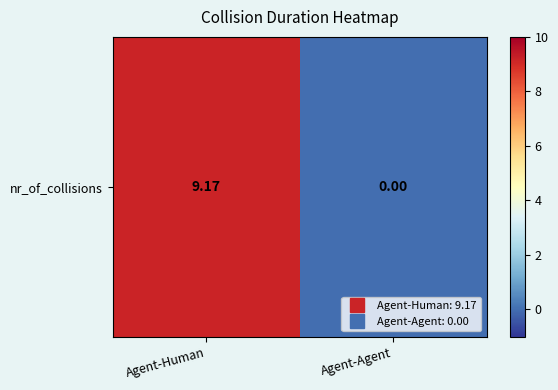

How many values exceed 9?

1